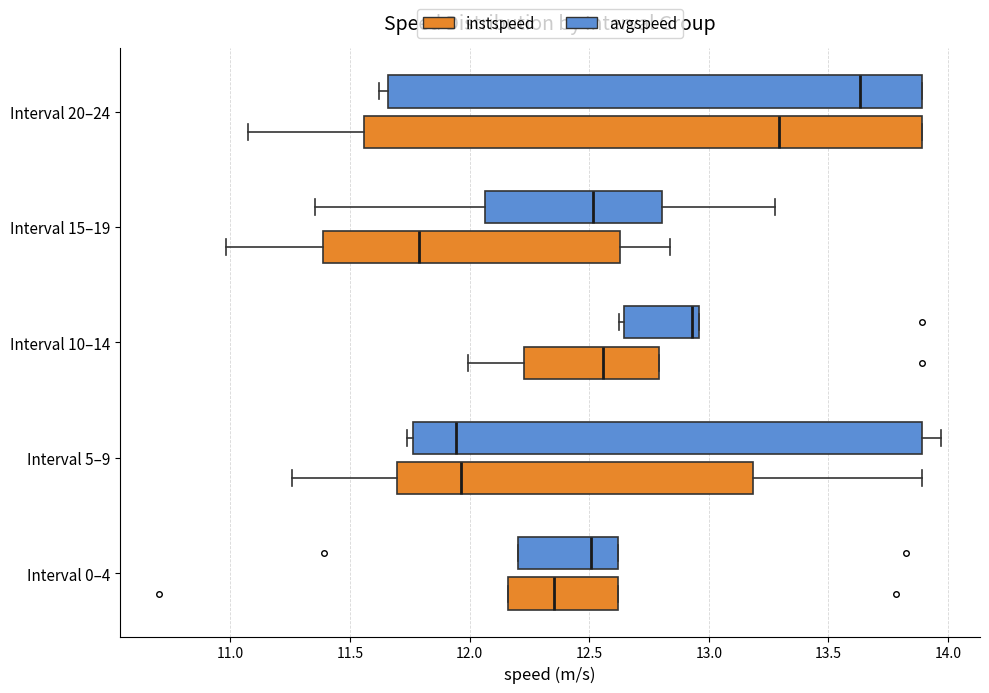

Reading bottom to top, transcribe this box plot: for each box, give where its median line is, the range the box spans, and where its two whiskers end, as read against the x-axis. The values are not printed on the chart, so give them approximately, as read against the axis.

Interval 0–4 (instspeed): median 12.35, box 12.15 to 12.60, whiskers 12.15 to 12.60
Interval 0–4 (avgspeed): median 12.50, box 12.20 to 12.60, whiskers 12.20 to 12.60
Interval 5–9 (instspeed): median 11.95, box 11.70 to 13.20, whiskers 11.25 to 13.90
Interval 5–9 (avgspeed): median 11.95, box 11.75 to 13.90, whiskers 11.75 (just left of the box's left edge) to 13.95
Interval 10–14 (instspeed): median 12.55, box 12.25 to 12.80, whiskers 12.00 to 12.80
Interval 10–14 (avgspeed): median 12.95 (just left of the box's right edge), box 12.65 to 12.95, whiskers 12.65 (just left of the box's left edge) to 12.95
Interval 15–19 (instspeed): median 11.80, box 11.40 to 12.65, whiskers 11.00 to 12.85
Interval 15–19 (avgspeed): median 12.50, box 12.05 to 12.80, whiskers 11.35 to 13.30
Interval 20–24 (instspeed): median 13.30, box 11.55 to 13.90, whiskers 11.05 to 13.90
Interval 20–24 (avgspeed): median 13.65, box 11.65 to 13.90, whiskers 11.60 to 13.90